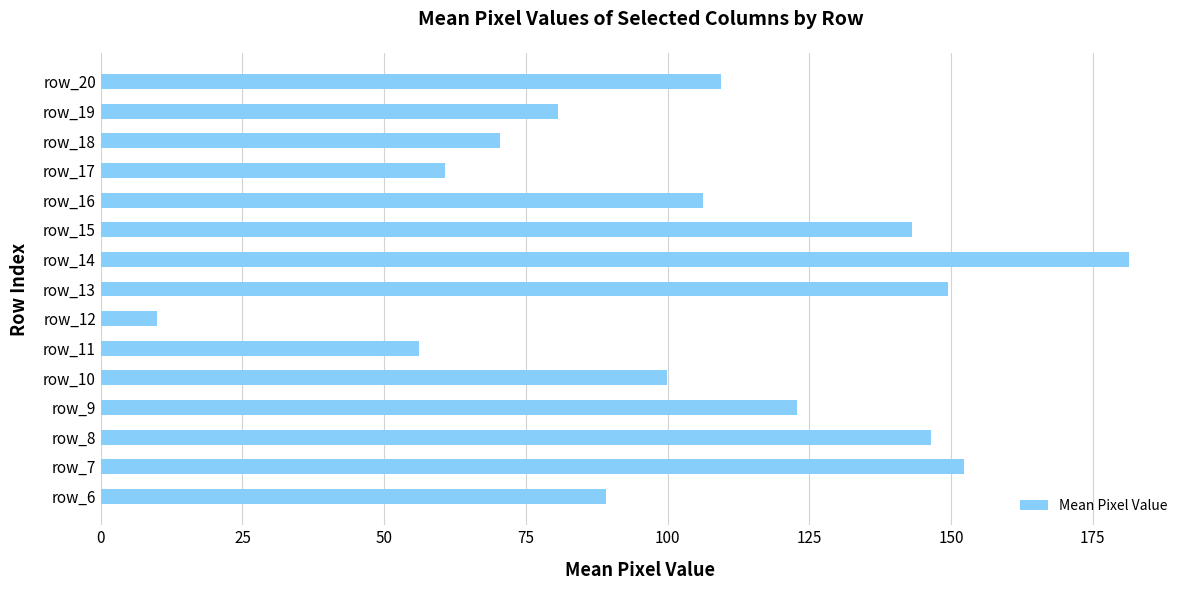

What is the minimum value shown in the chart?

10.0